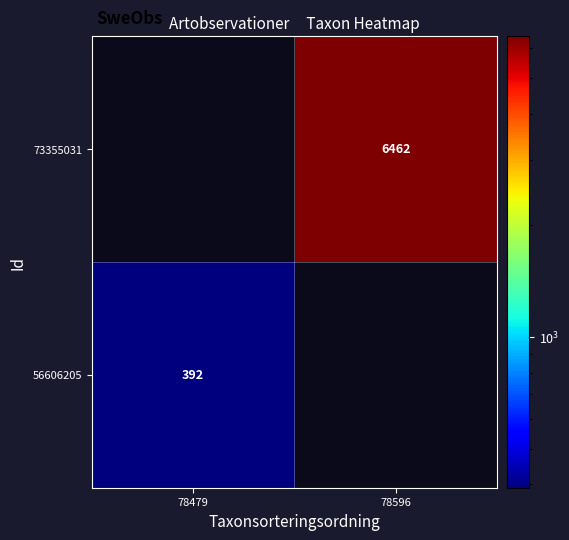

The value of 73355031 at 78596 is 10114. True or false?

False